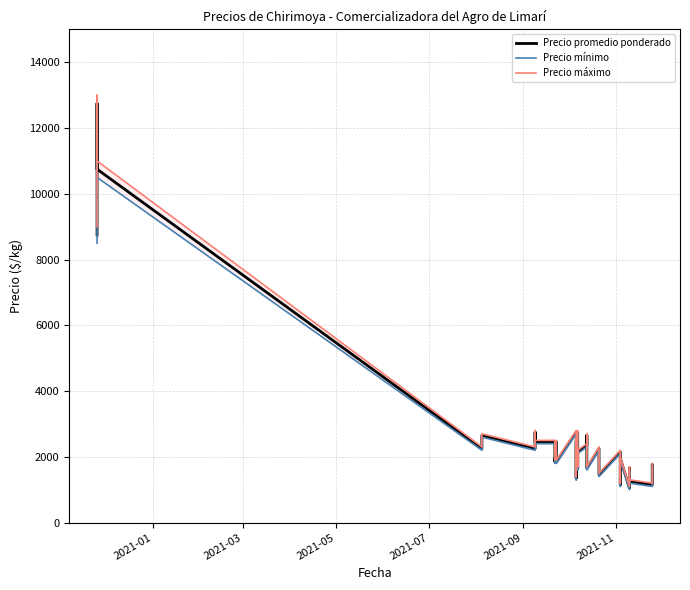

Where is the first local minimum for Precio máximo?

2021-07